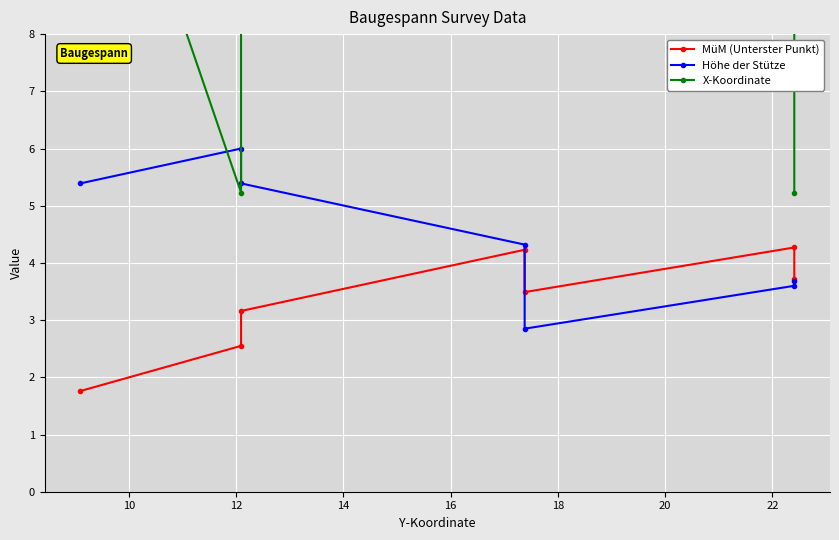

Which series changed the most between 14 and 16?

MüM (Unterster Punkt)